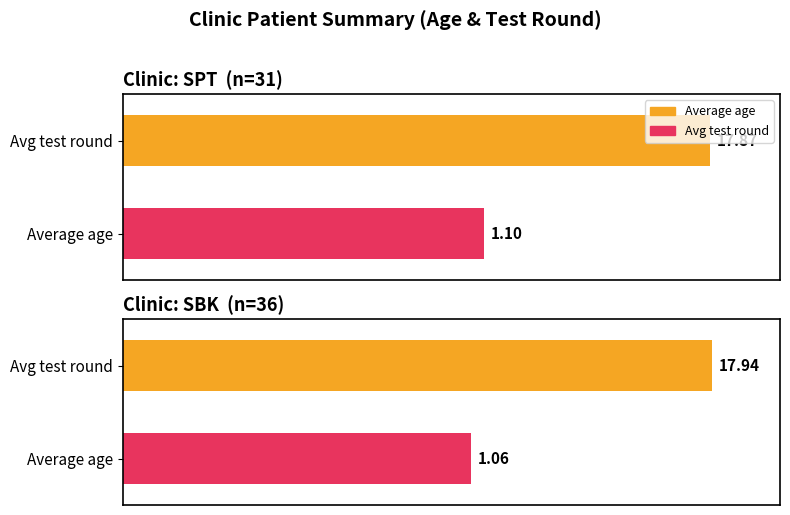

What are all the series names shown in the legend?

Average age, Avg test round